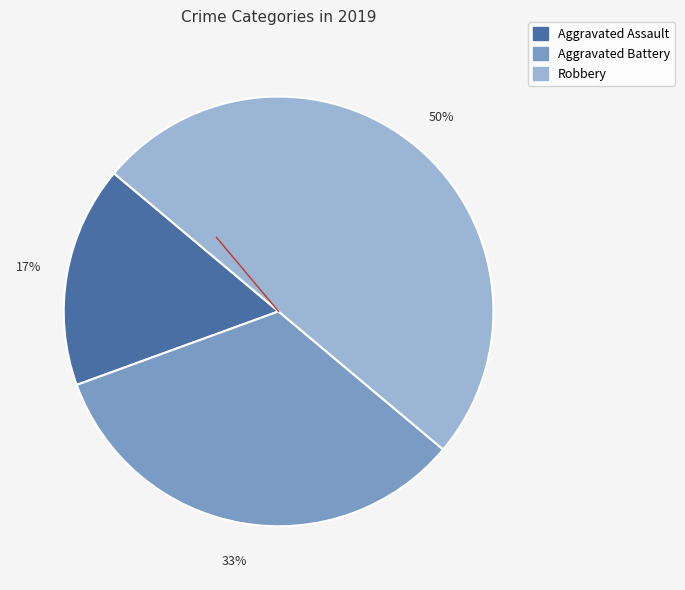

Which category has the smallest portion of the pie?

Aggravated Assault